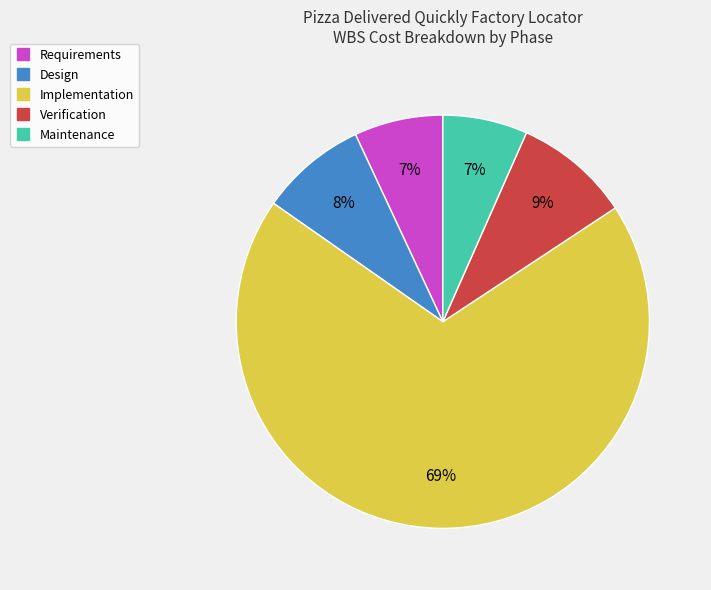

To the nearest percent, what is the average slice percentage?

20%